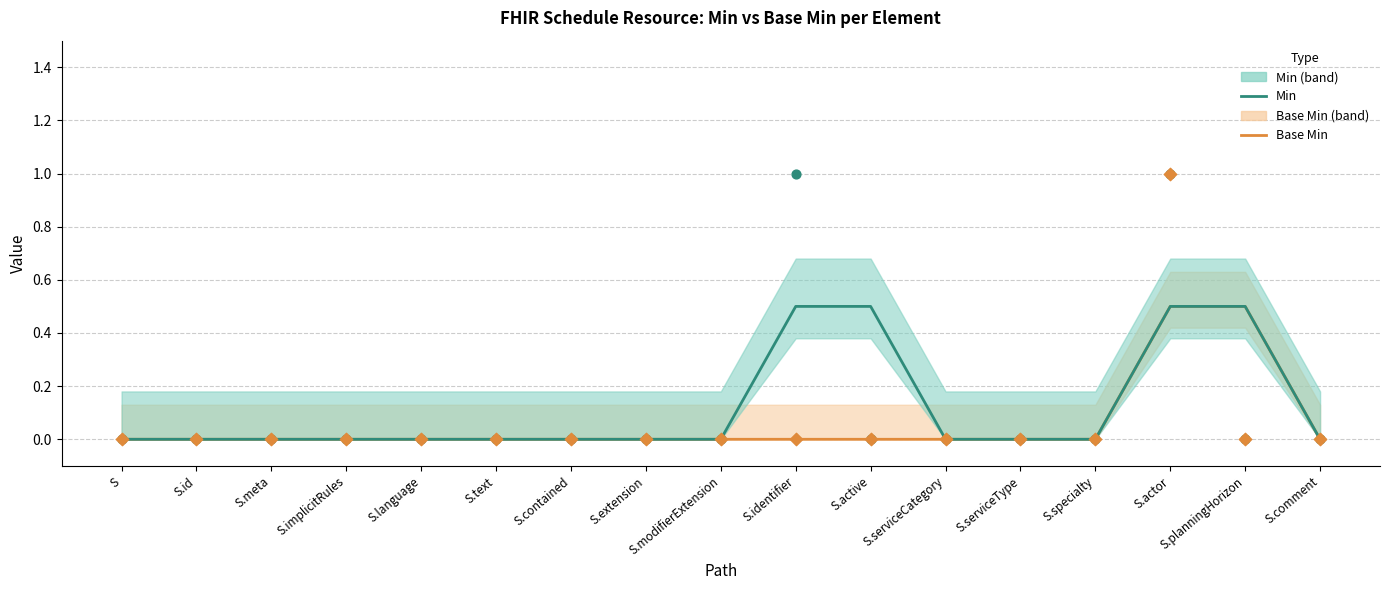

At how many categories does at least one series exceed 0?

4